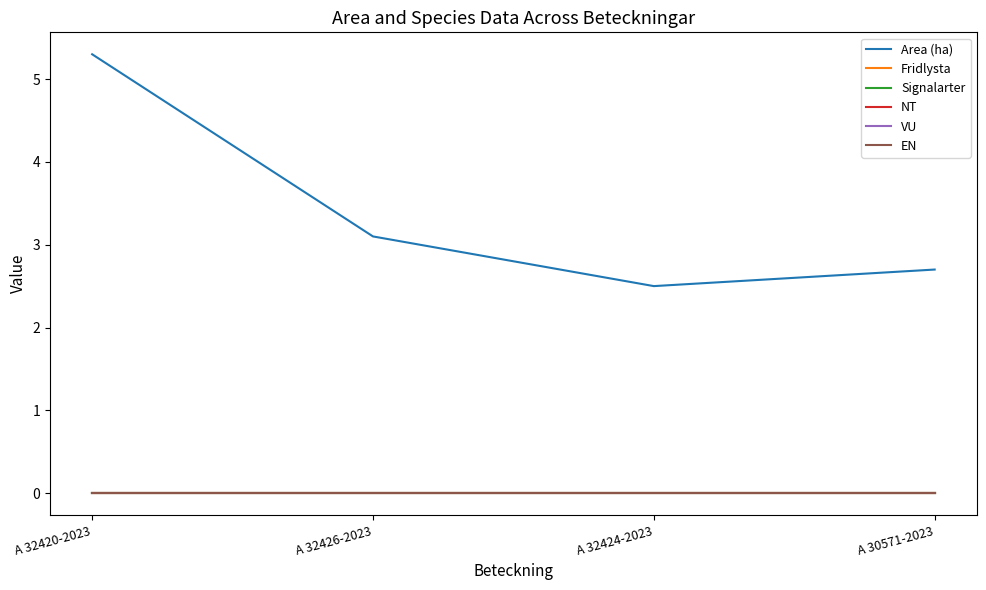

The value of Area (ha) at A 32420-2023 is 5.3. True or false?

True